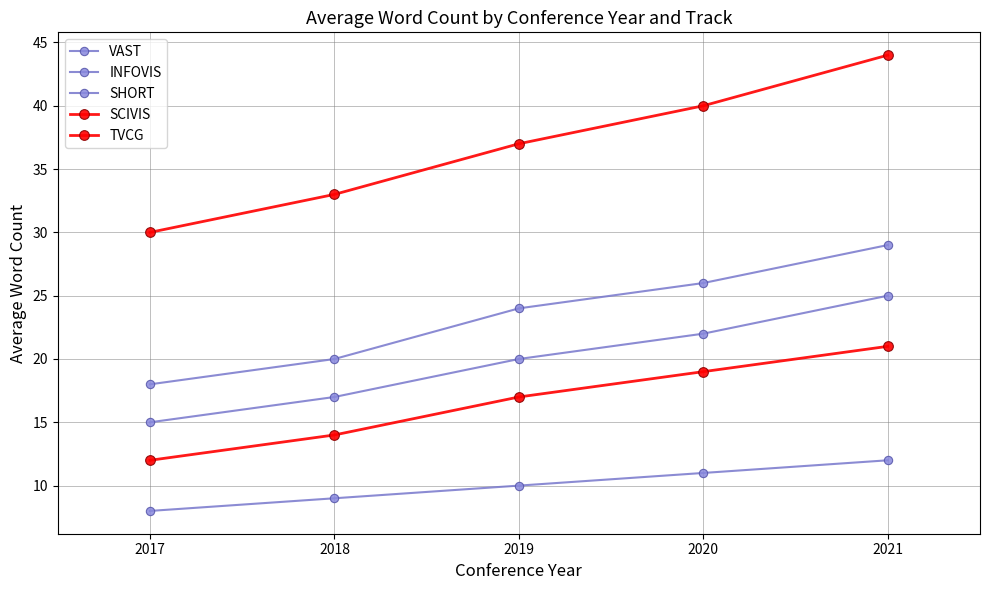

Which category has the lowest value in the SHORT series?

2017